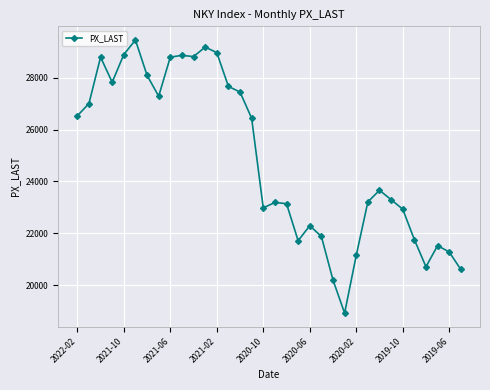

What is the value of the 11th point from the left?

28812.6